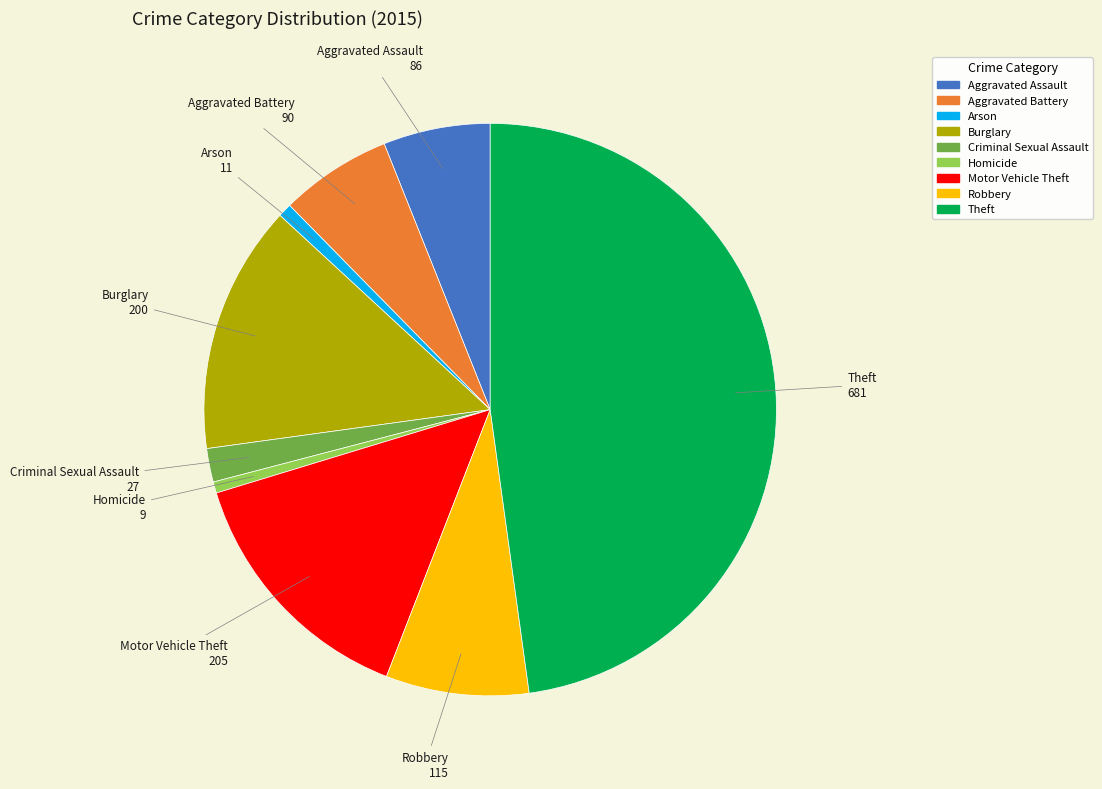

Between Motor Vehicle Theft and Criminal Sexual Assault, which is larger?

Motor Vehicle Theft